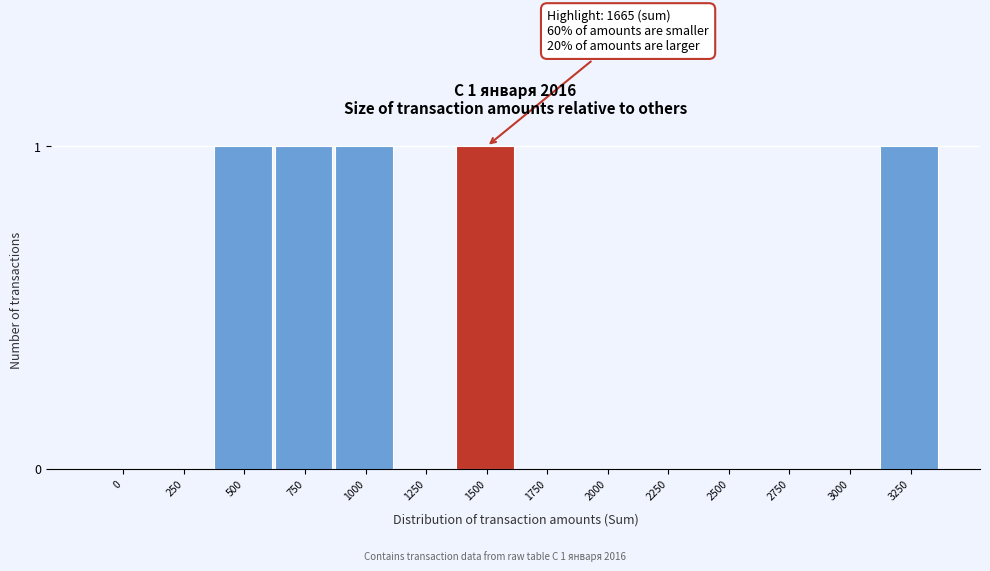

Reading left to right, what are all the values shown in this chart?

0=0	250=0	500=1	750=1	1000=1	1250=0	1500=1	1750=0	2000=0	2250=0	2500=0	2750=0	3000=0	3250=1